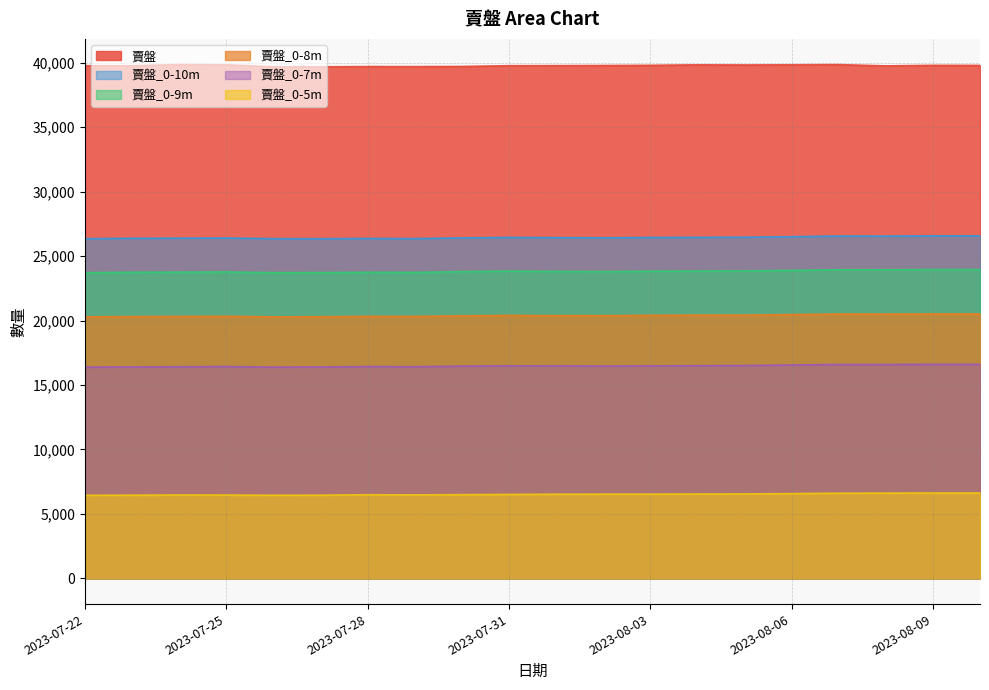

How many data points does each series have?

20